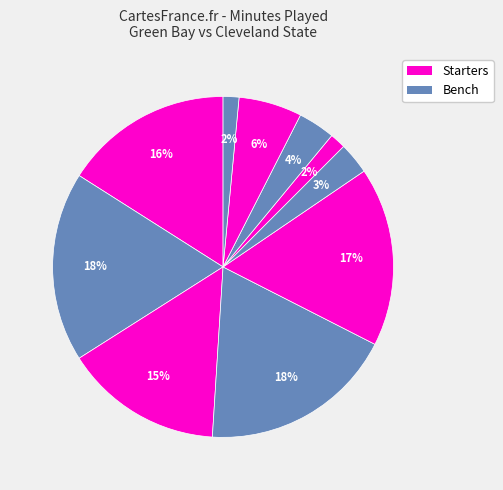

Count the number of slices in the pie.

10